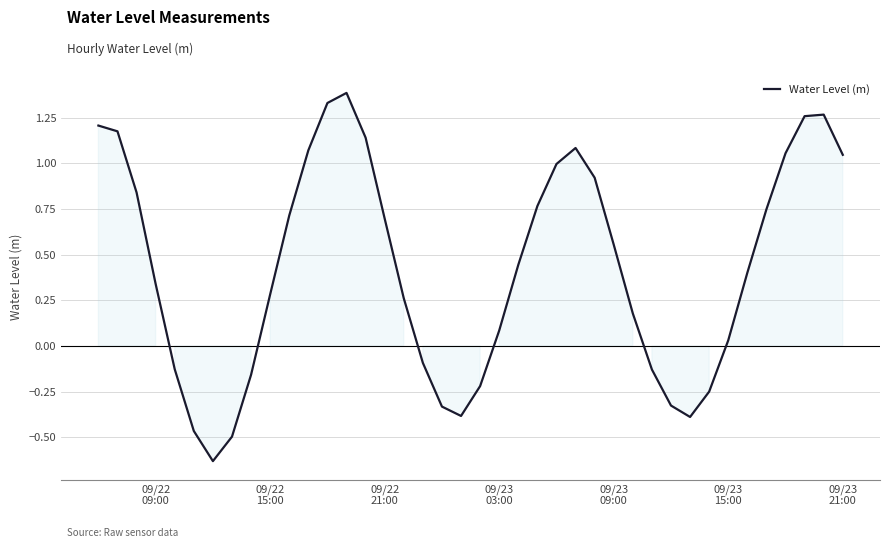

What is the difference between the maximum and minimum values?

2.0